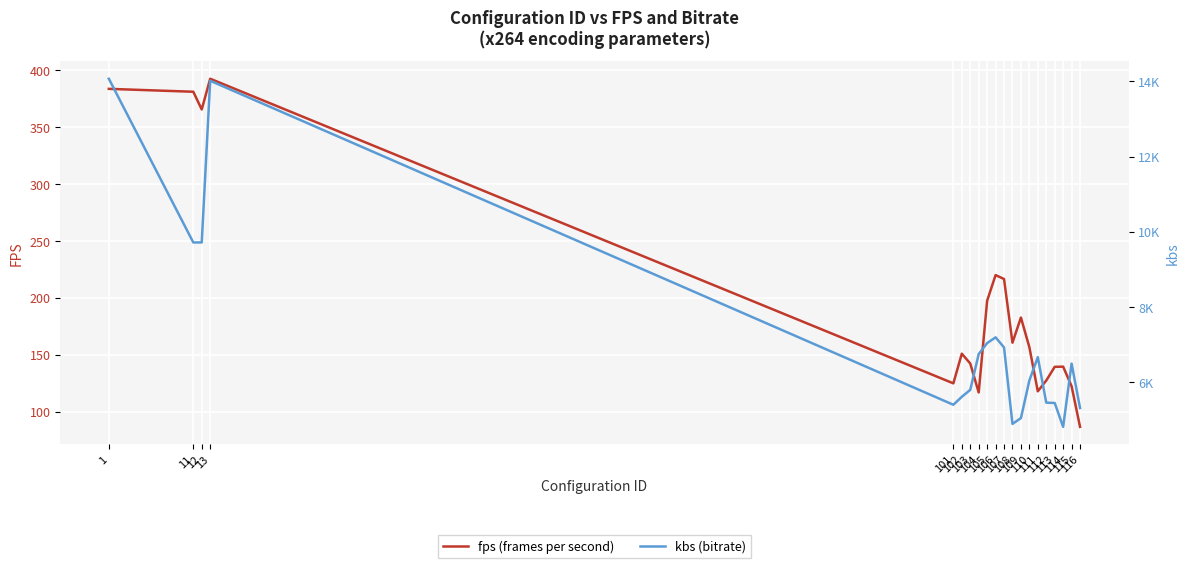

True or false: fps (frames per second) and kbs (bitrate) intersect in this chart.

False